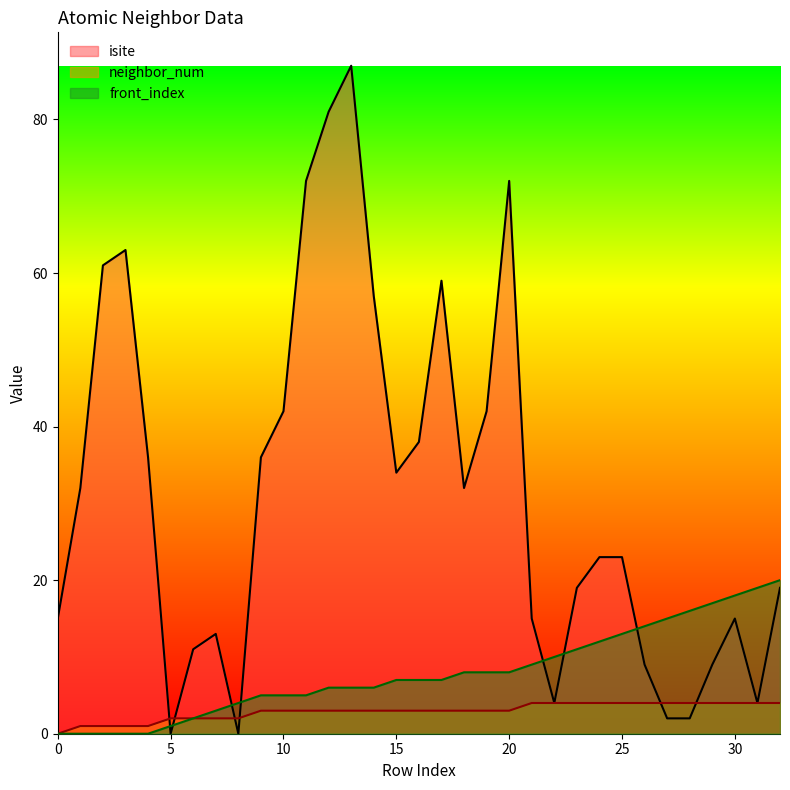

In isite, how many points are higher than both neighbors (excluding endpoints)?

6